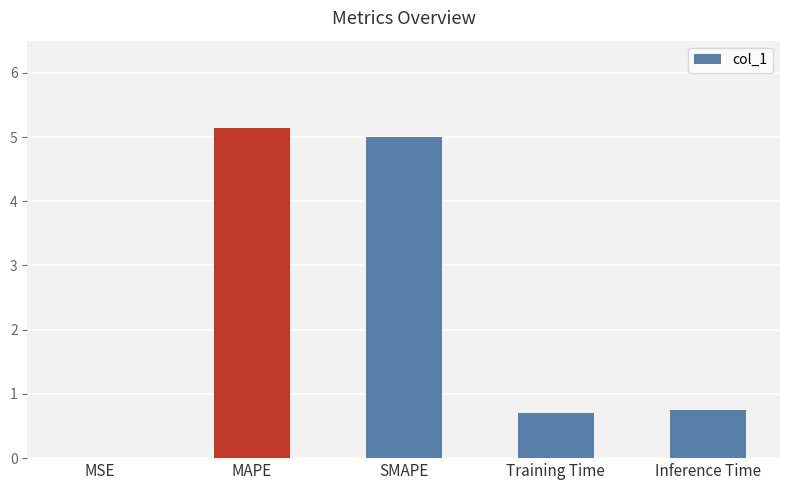

What is the change in value from MAPE to Training Time?

-4.4